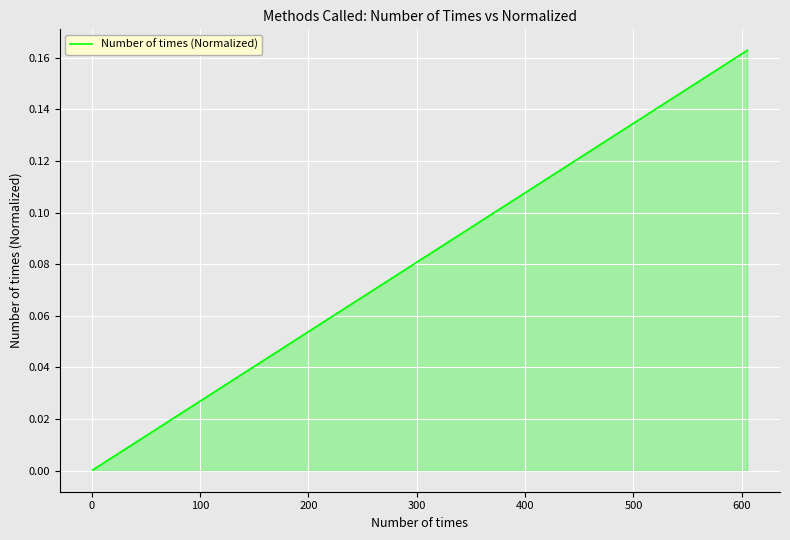

Does the chart display data point markers on the line(s)?

No